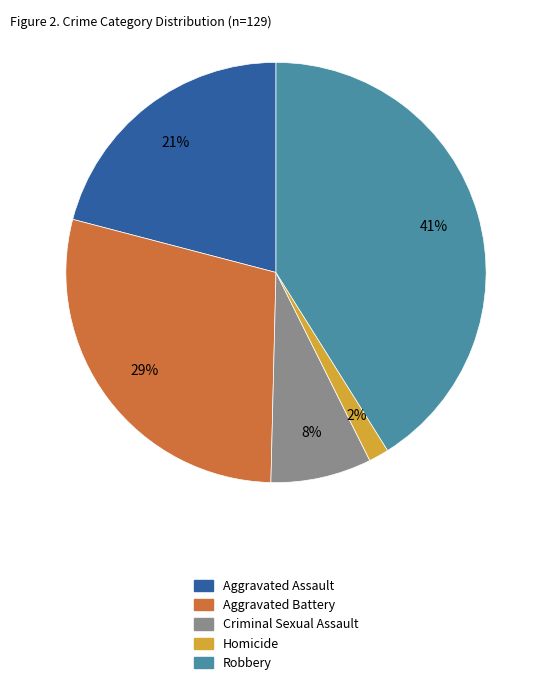

Does Robbery represent more than half of the total?

No